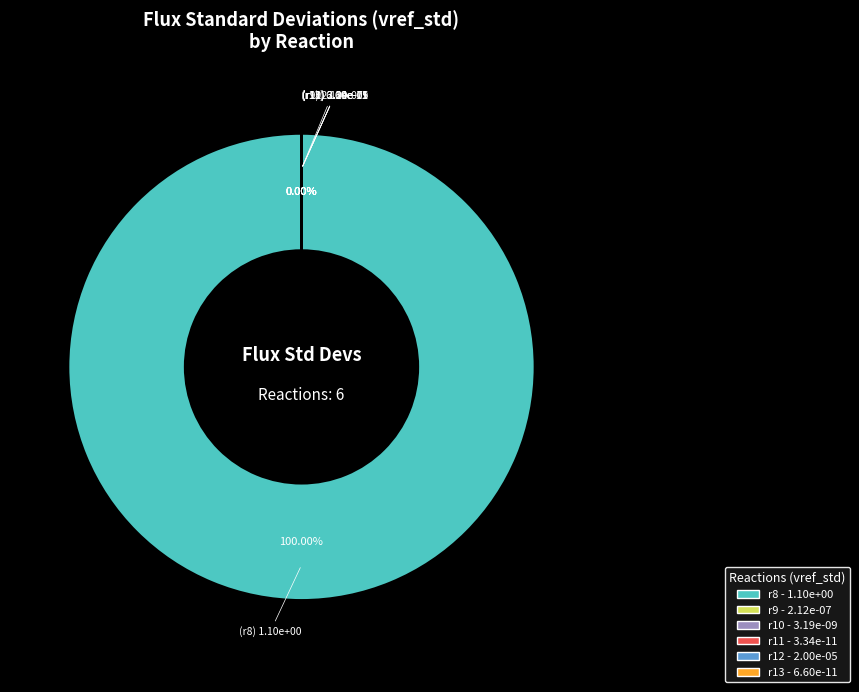

What percentage is NOT represented by r13?

100.0%